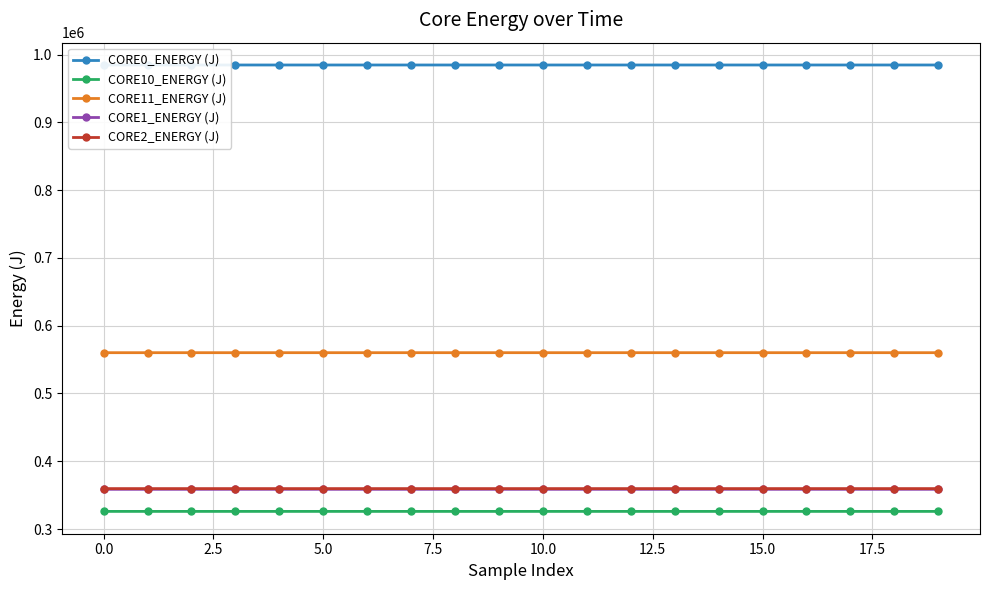

Rank the series by their maximum value, from lowest to highest.

CORE10_ENERGY (J), CORE1_ENERGY (J), CORE2_ENERGY (J), CORE11_ENERGY (J), CORE0_ENERGY (J)